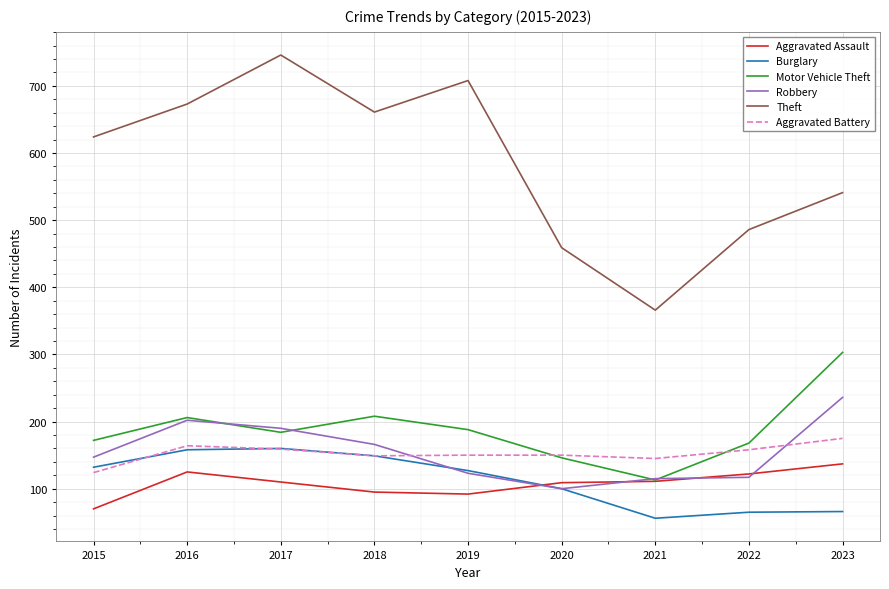

How many categories are shown in the chart?

9